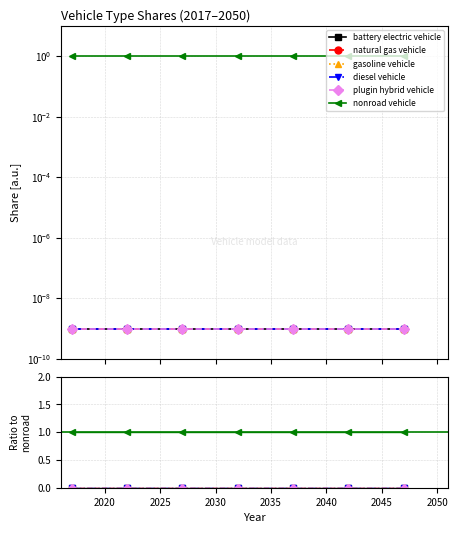

What is the difference between the highest and lowest values at 2020?

1